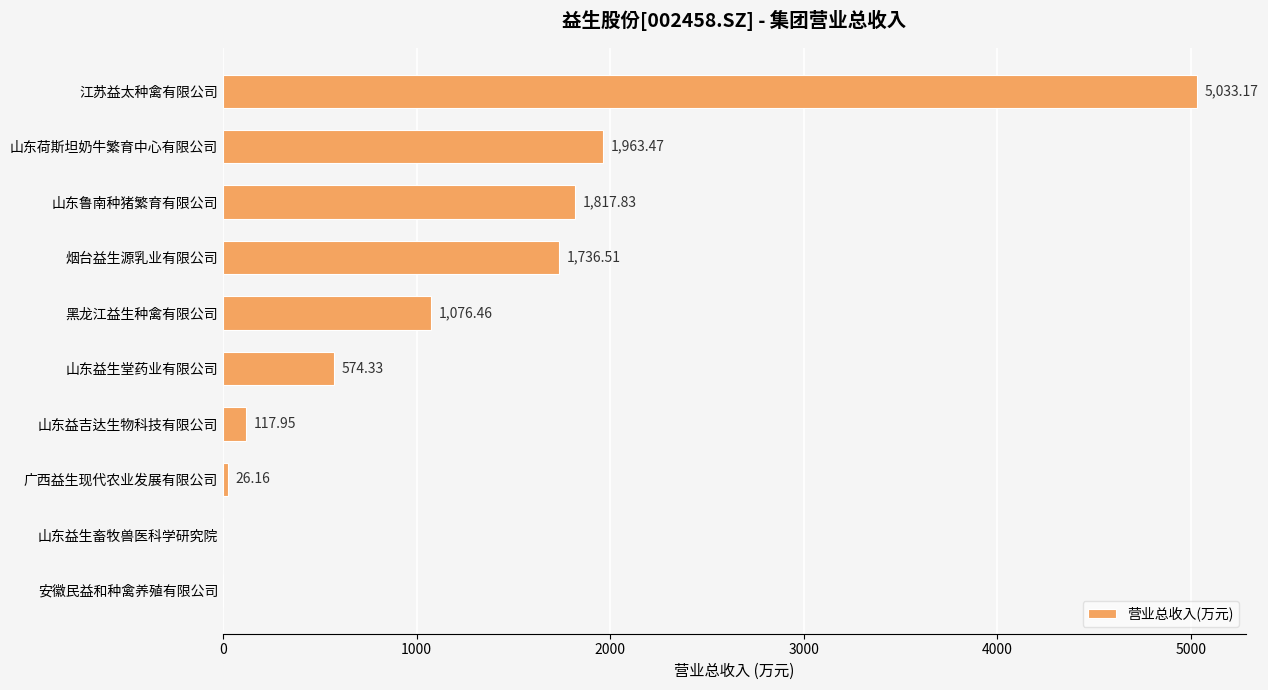

What is the sum of all values?

12345.9